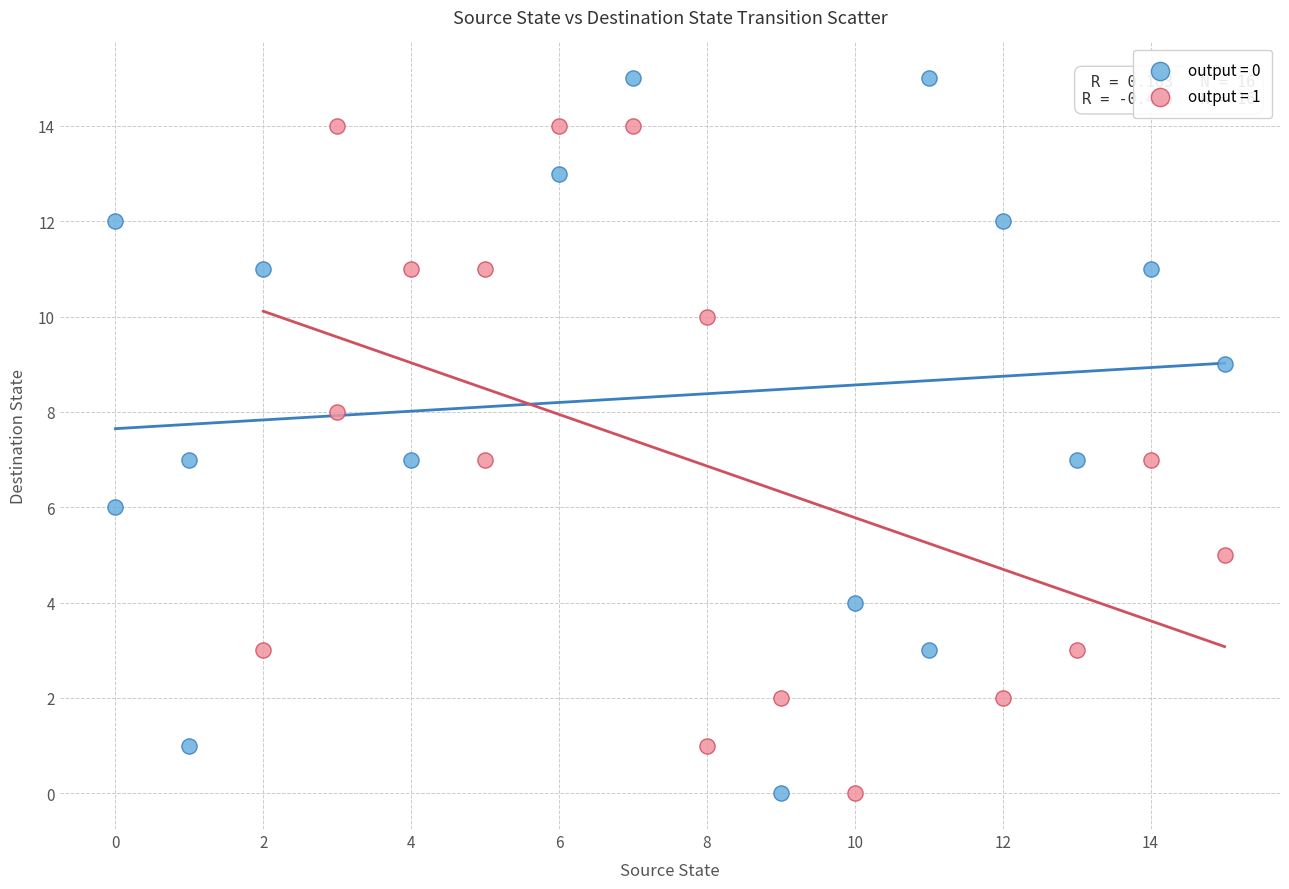

What are all the series names shown in the legend?

output = 0, output = 1